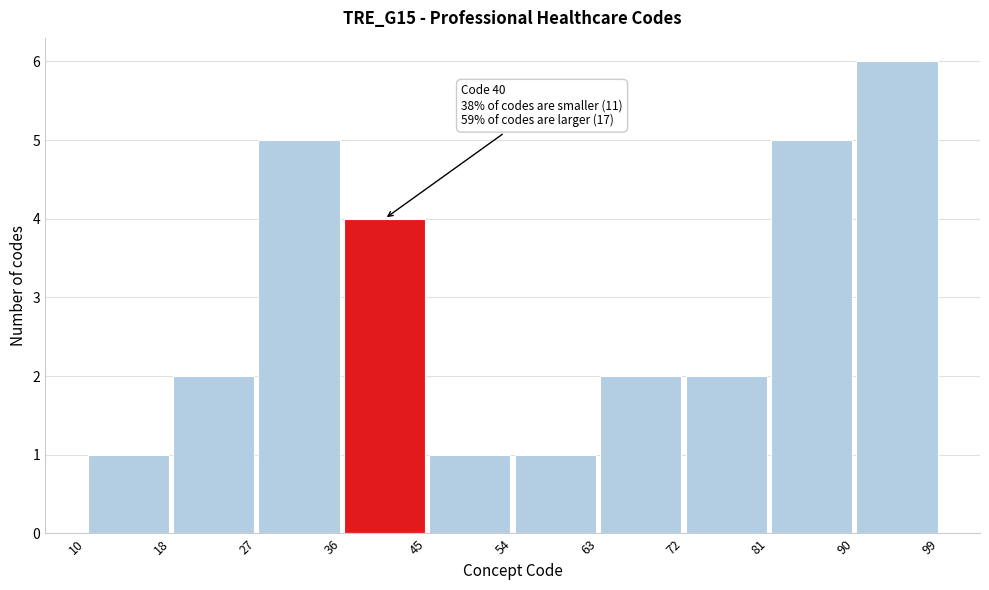

Over which range of the x-axis is the bar tallest?

90 to 99